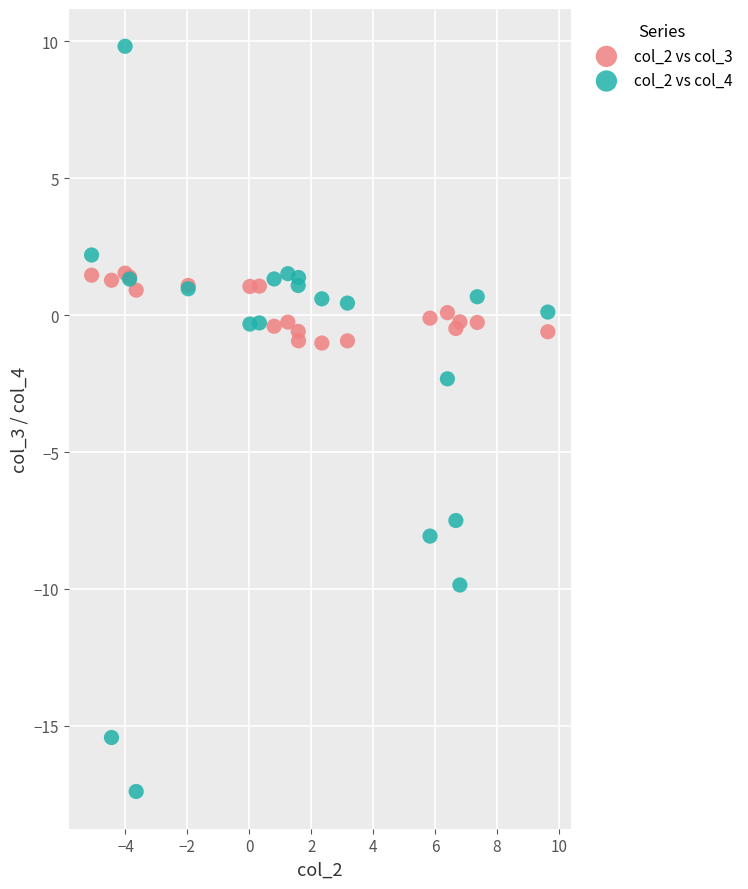

Which series reaches the minimum Y coordinate?

col_2 vs col_4